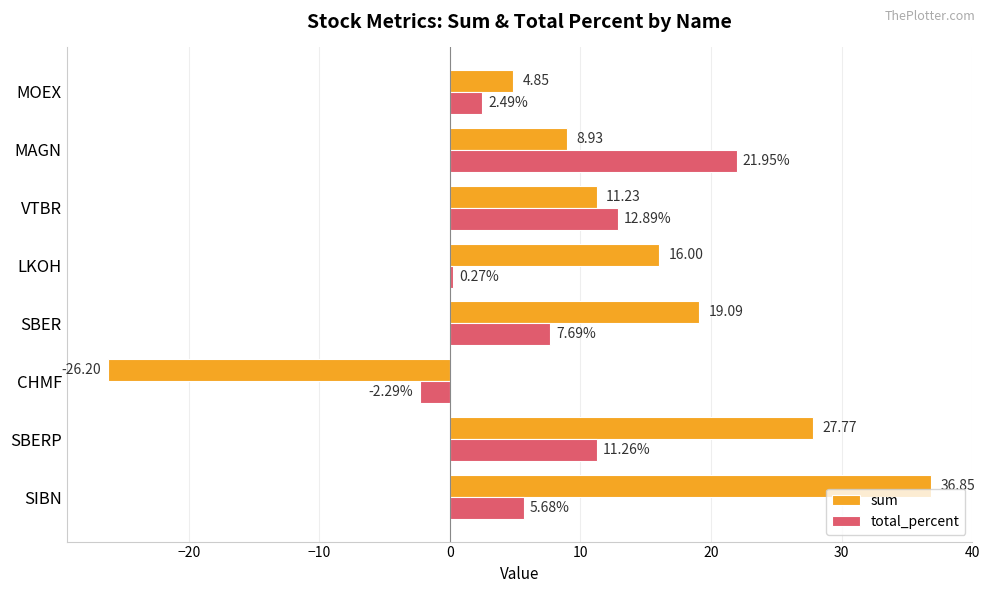

At how many categories does at least one series exceed -19?

8